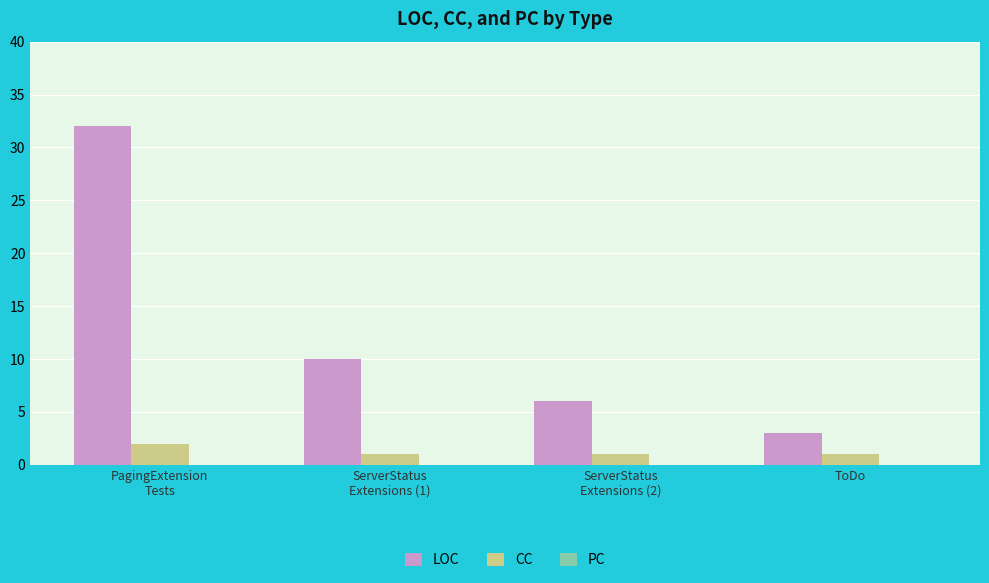

Where does the LOC series first go above 10?

PagingExtension
Tests